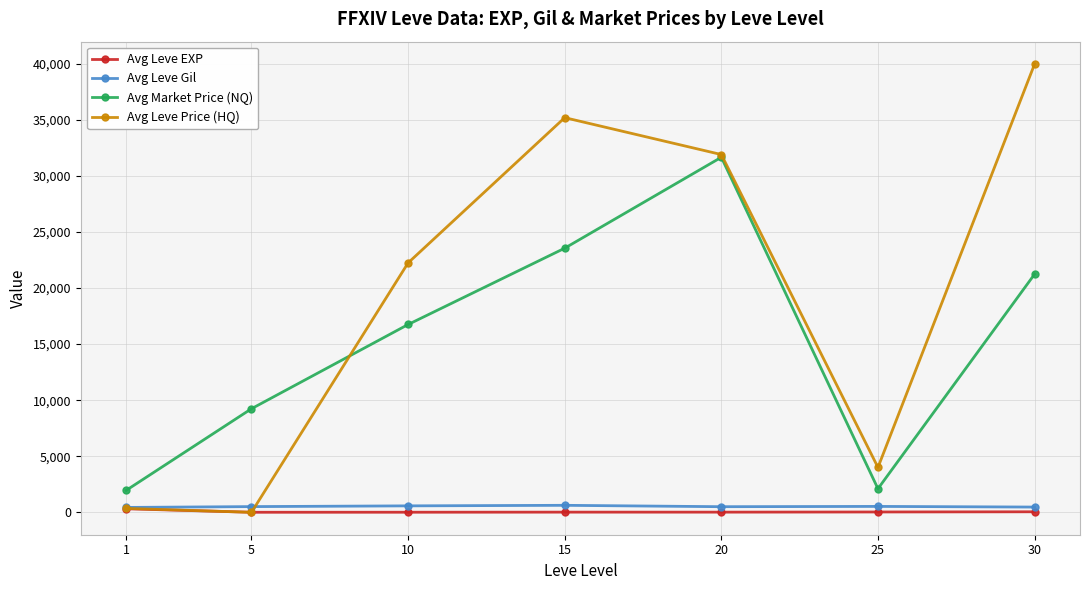

Which series has the largest total across all categories?

Avg Leve Price (HQ)